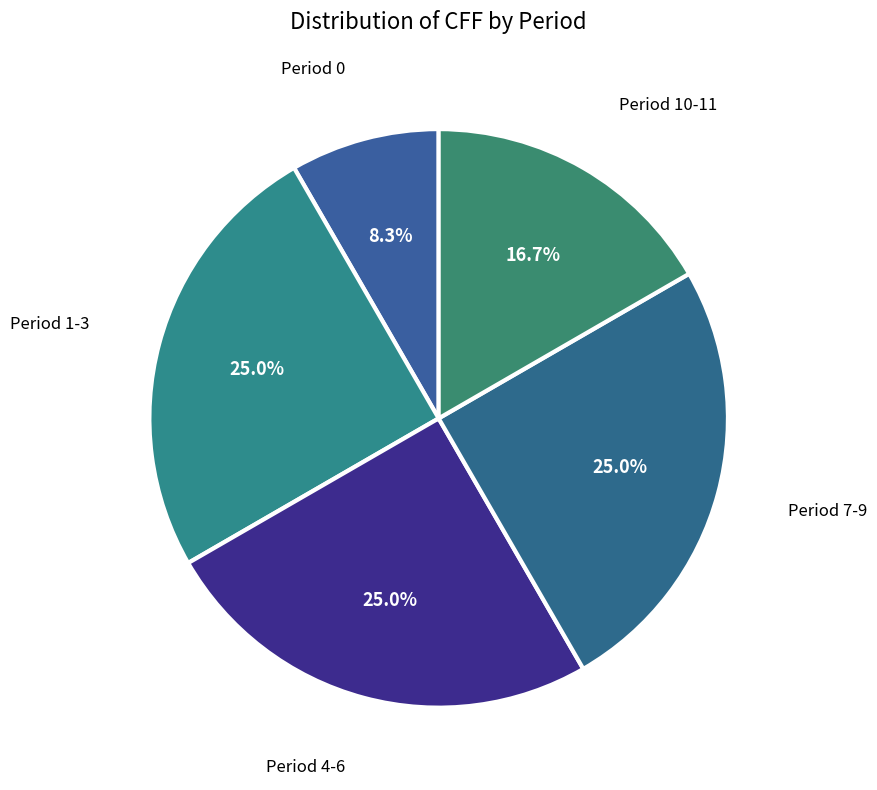

Is it true that Period 0 is 1% of the pie?

False